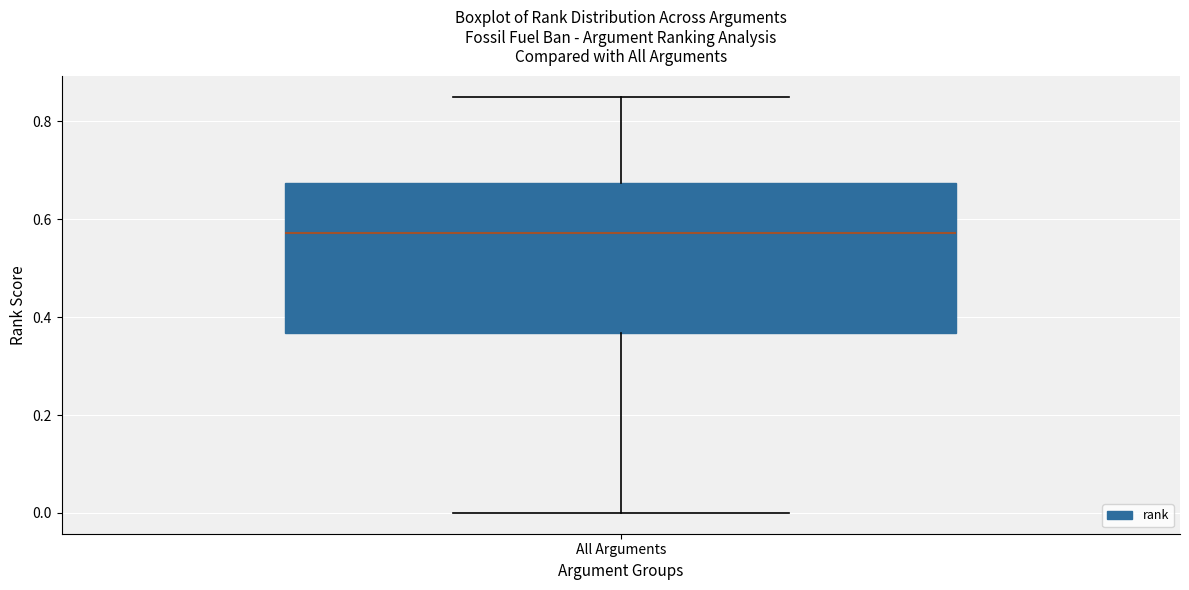

Where does the lower whisker of the box for All Arguments end on the y-axis? The values are not printed on the chart, so give them approximately, as read against the axis.

0.00